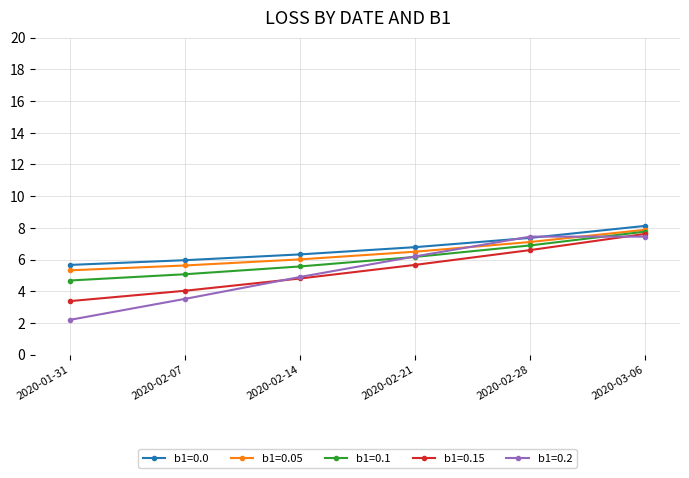

What is the label of the 3rd point from the right?

2020-02-21